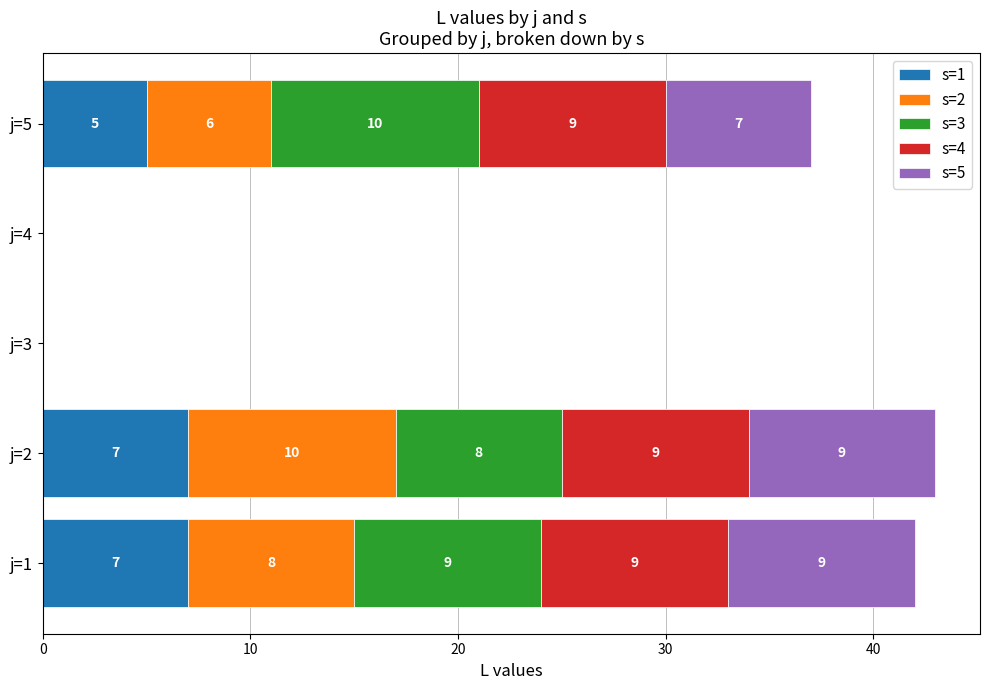

What value does the s=1 series have at j=1?

7